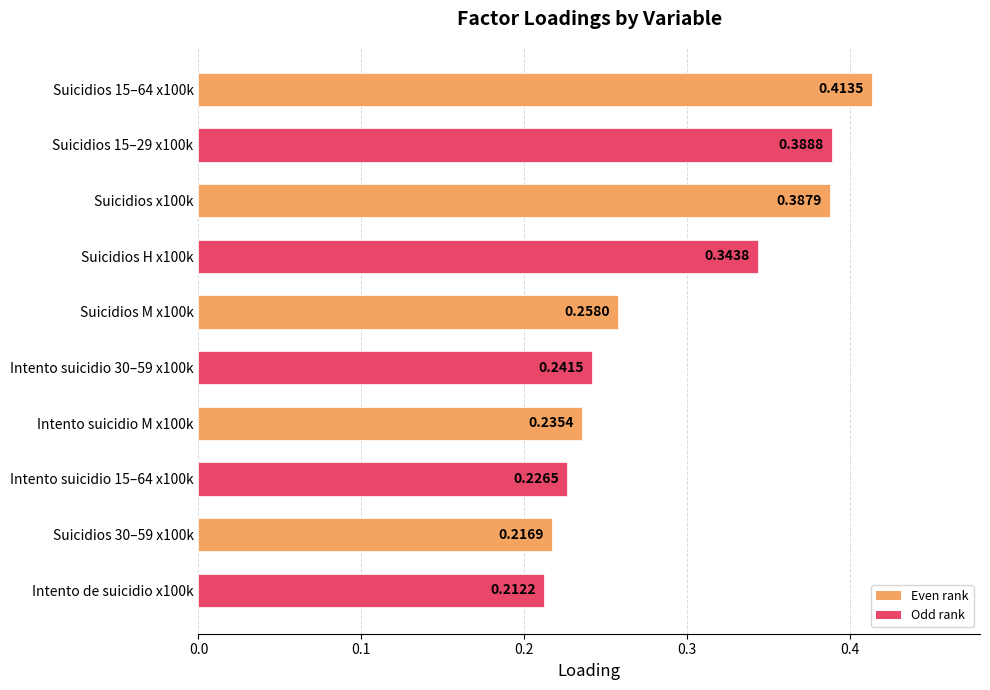

List the labels in order of value, smallest first.

Intento de suicidio x100k, Suicidios 30–59 x100k, Intento suicidio 15–64 x100k, Intento suicidio M x100k, Intento suicidio 30–59 x100k, Suicidios M x100k, Suicidios H x100k, Suicidios x100k, Suicidios 15–29 x100k, Suicidios 15–64 x100k